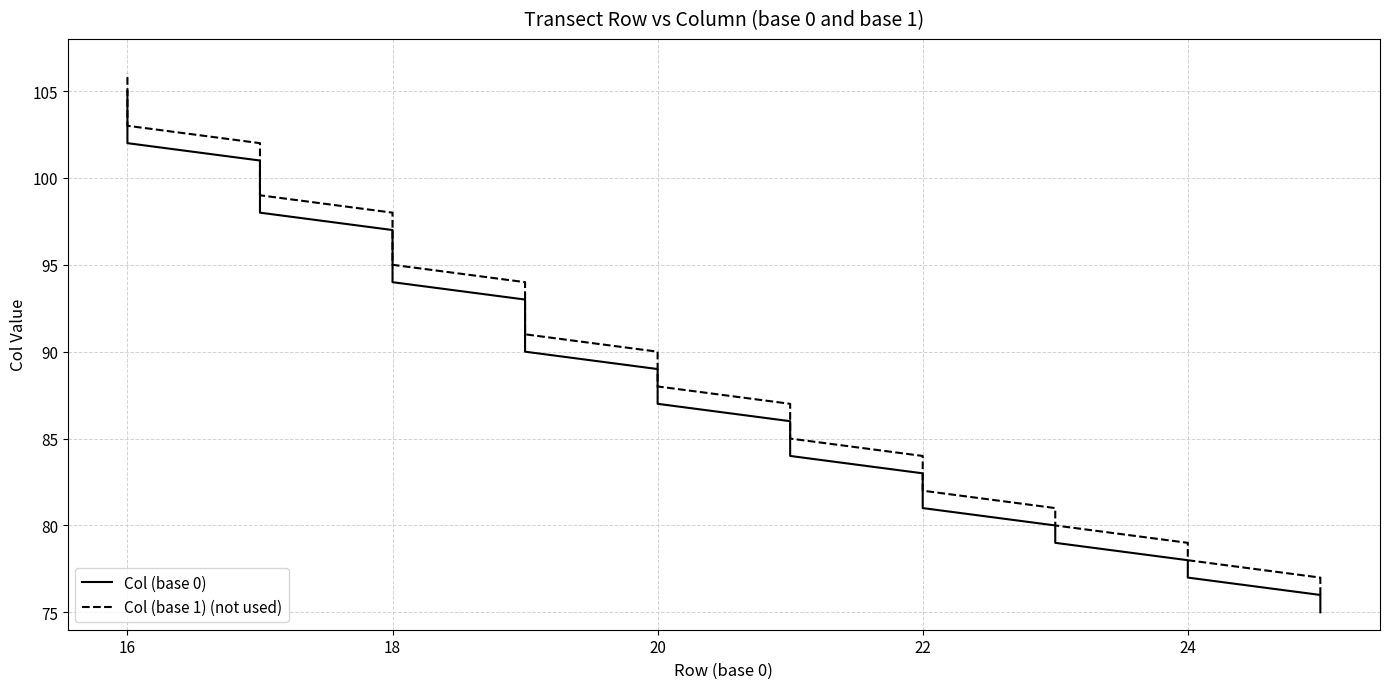

List the series in order of their peak value, highest first.

Col (base 1) (not used), Col (base 0)